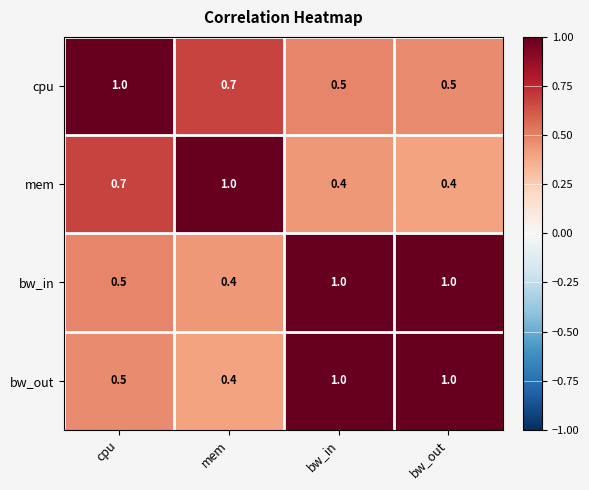

True or false: cpu has a value of 0.7 at mem.

True